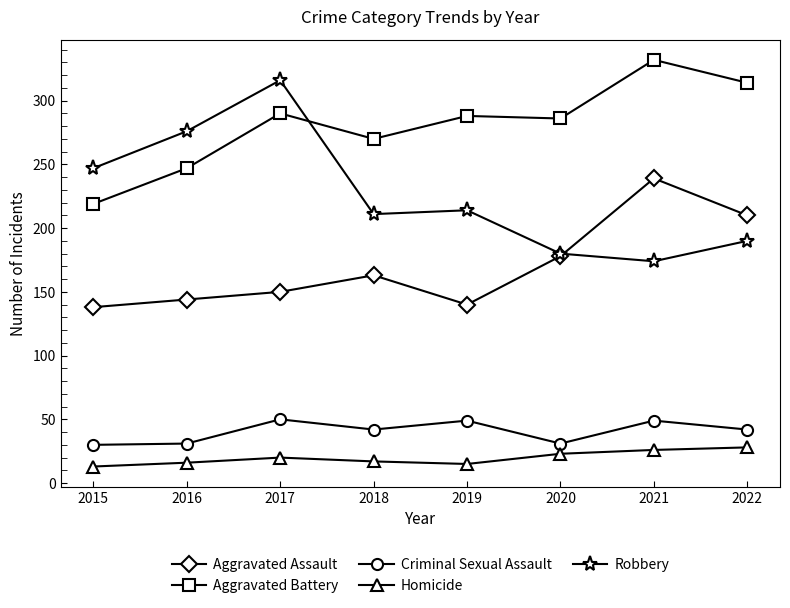

True or false: Criminal Sexual Assault has a value of 26 at 2017.

False